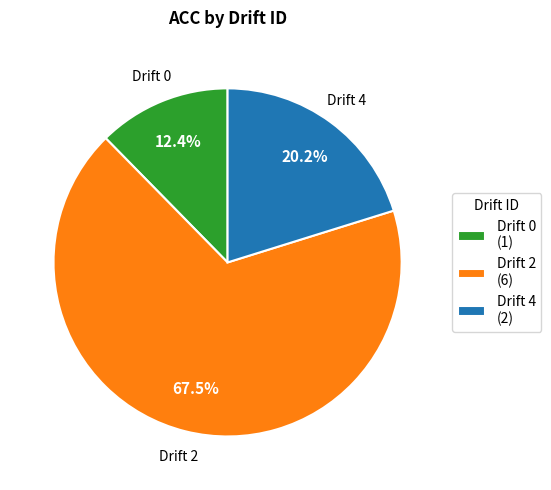

Is there any slice that represents more than half of the pie?

Yes